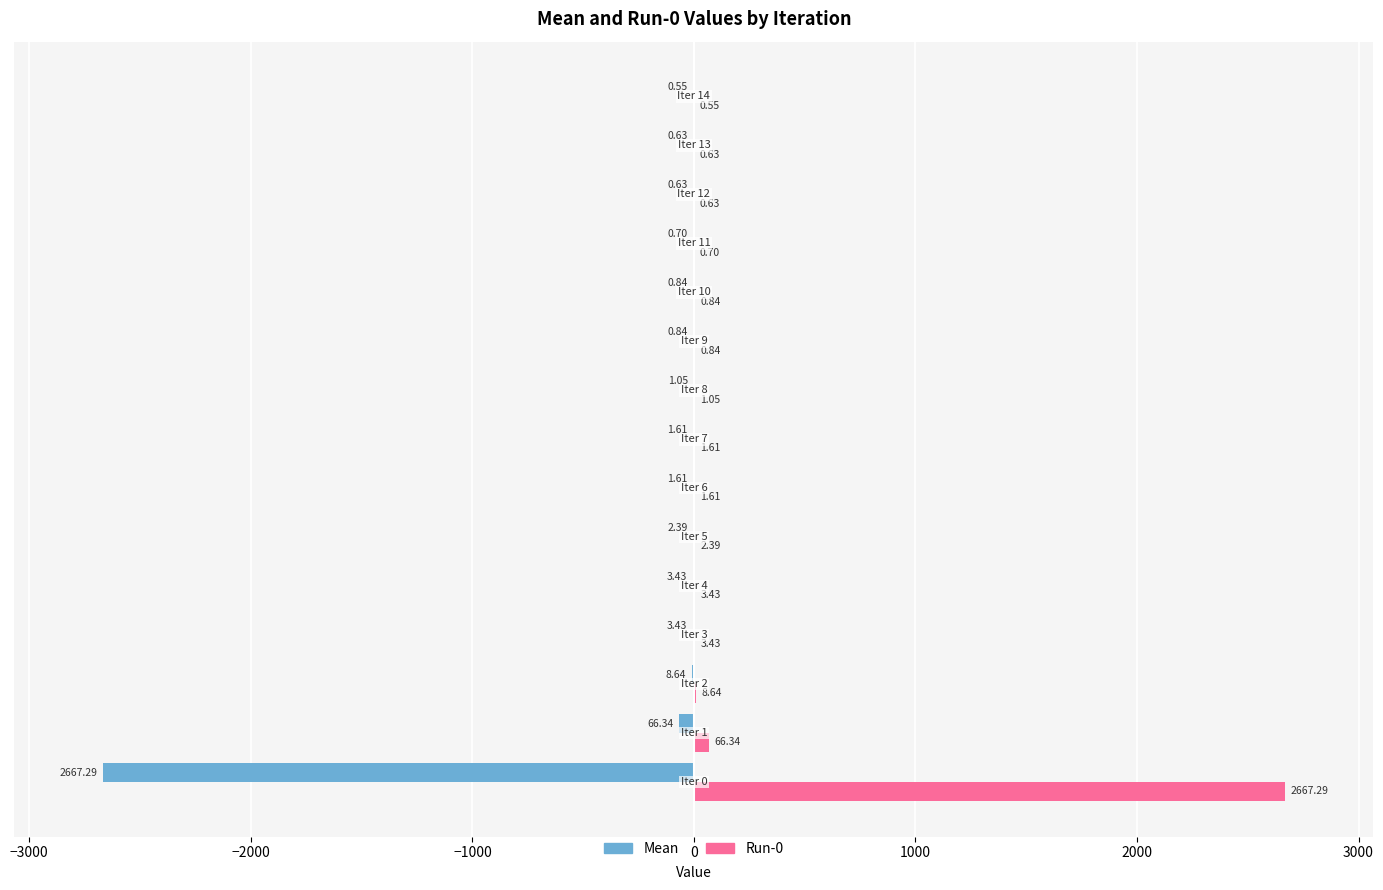

Which series has the largest total across all categories?

Run-0